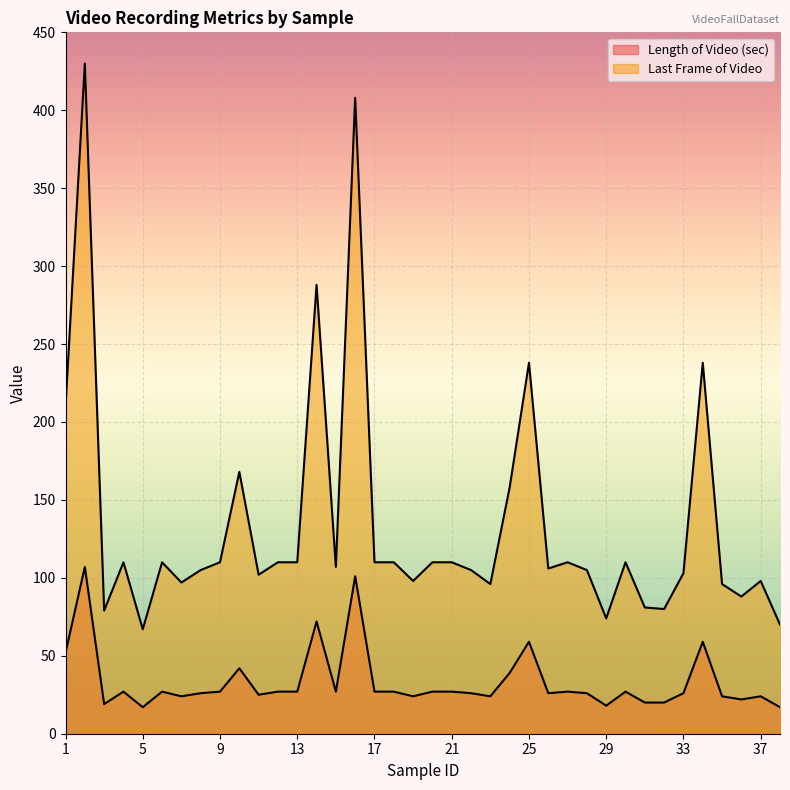

What is the value of the Last Frame of Video point at the 10th from the left?

168